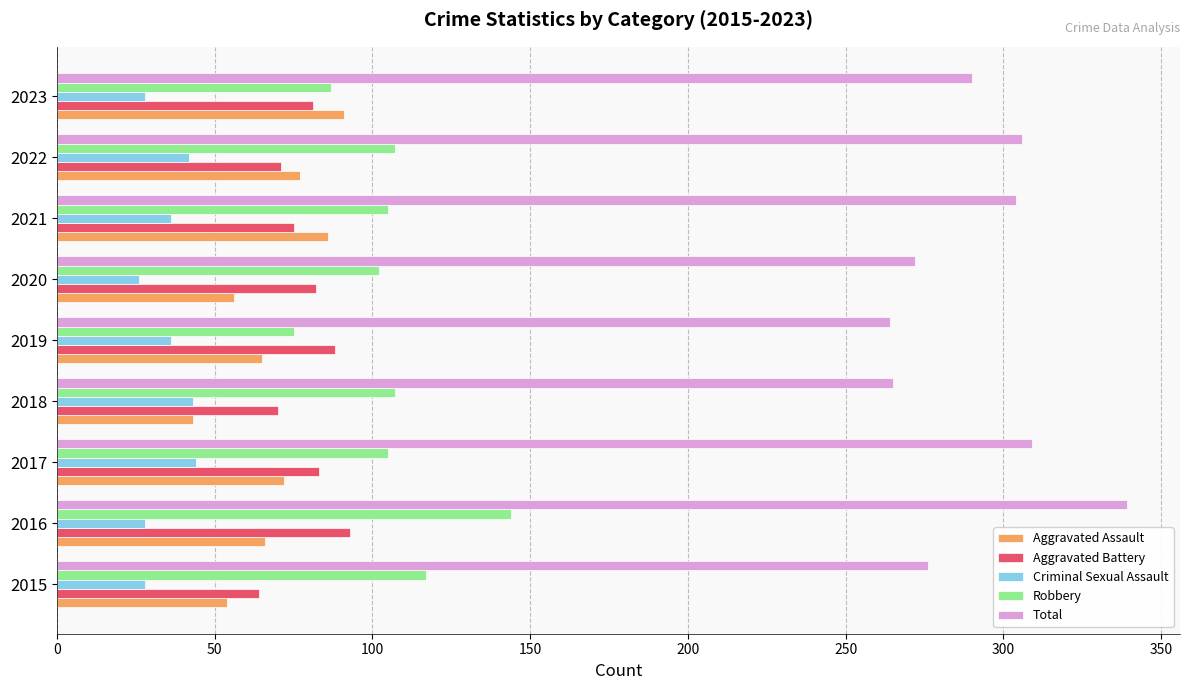

Which category has the highest value across all series?

2016